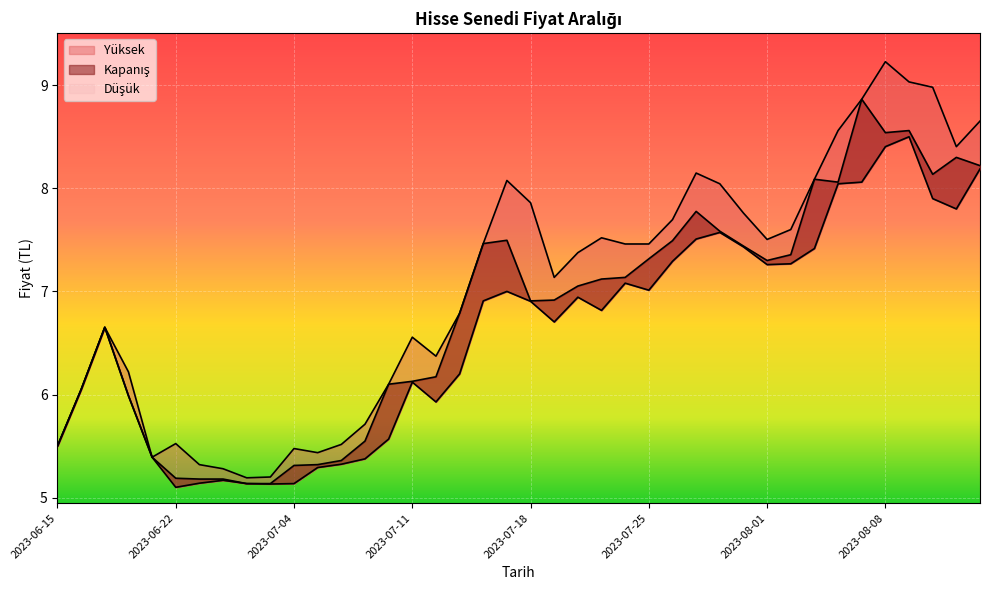

At which label does Yüksek first exceed 7?

2023-07-14